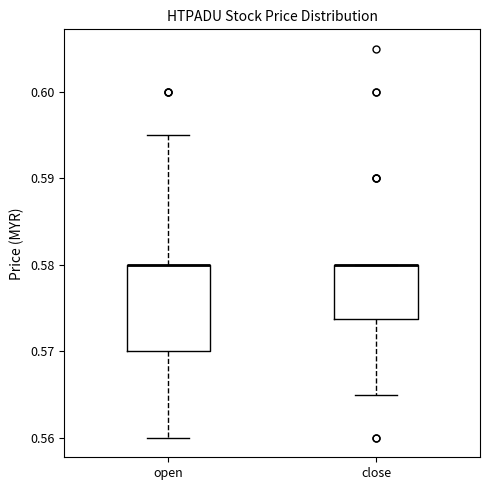

Reading left to right, read every box against the y-axis: the position of its median line, the range the box covers, and the ends of its whiskers. The values are not printed on the chart, so give them approximately, as read against the axis.

open: median 0.580 (drawn on the box's upper edge), box 0.570 to 0.580, whiskers 0.560 to 0.595
close: median 0.580 (drawn on the box's upper edge), box 0.574 to 0.580, whiskers 0.565 to 0.580